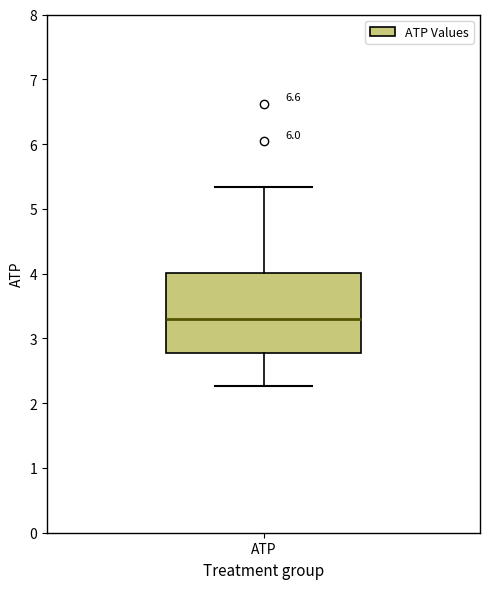

Transcribe this box plot: give where the median line is, the range the box spans, and where the two whiskers end, as read against the y-axis. The values are not printed on the chart, so give them approximately, as read against the axis.

median 3.3, box 2.8 to 4.0, whiskers 2.3 to 5.3